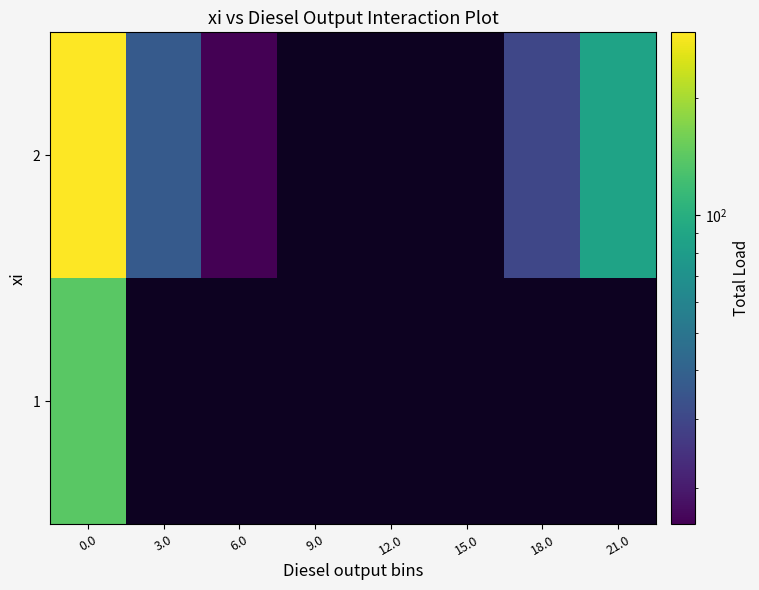

What is the greatest value displayed?

295.3